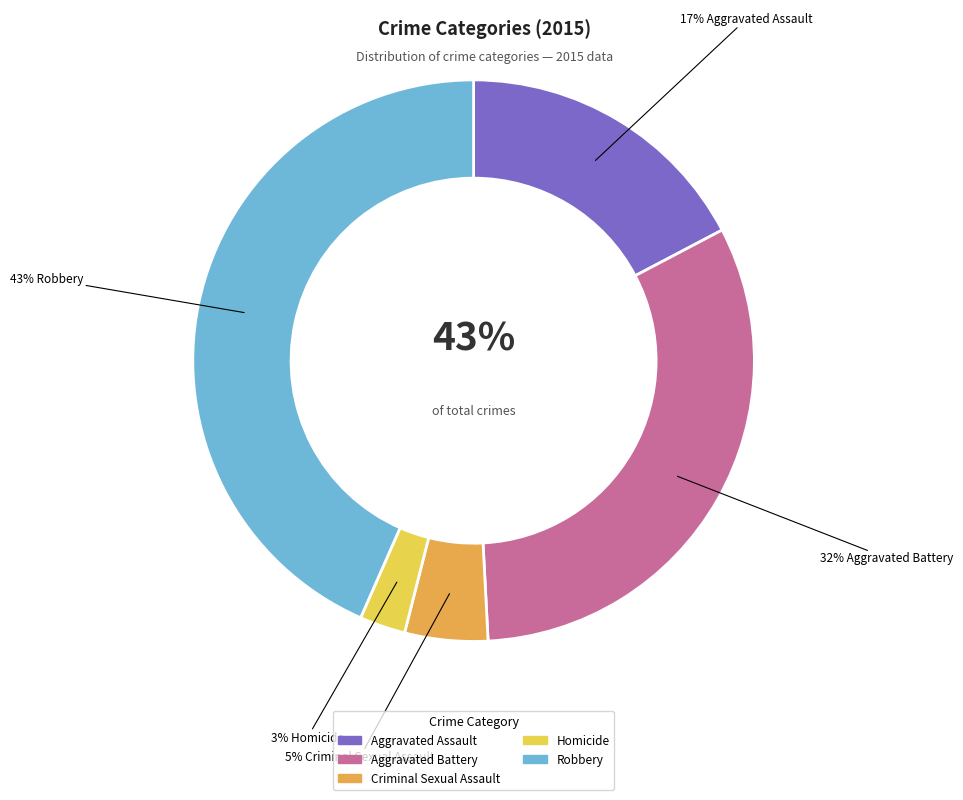

Is Criminal Sexual Assault the majority of the pie?

No